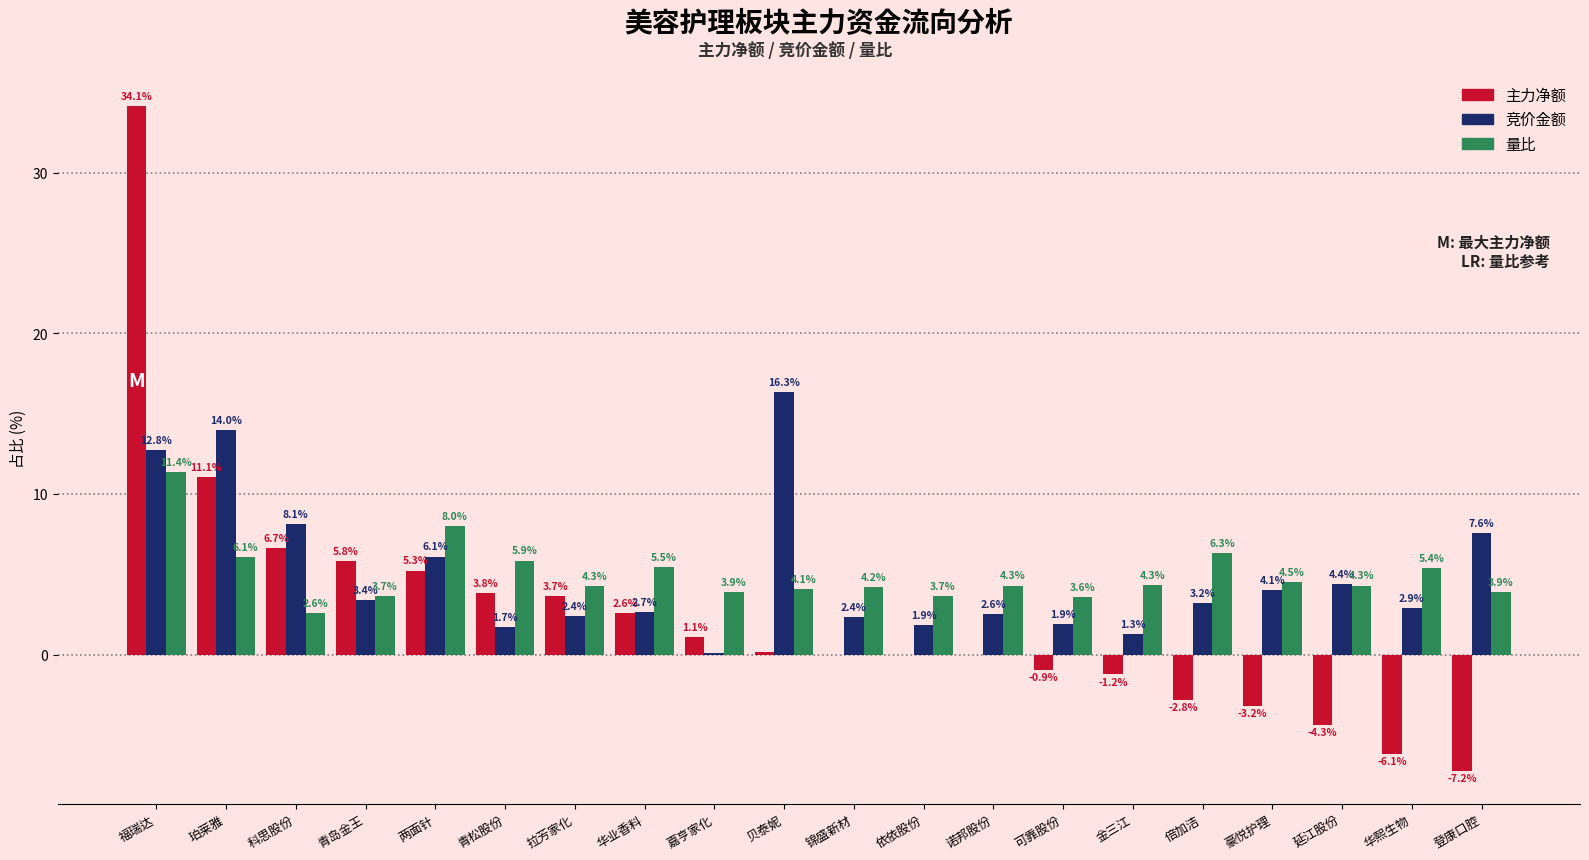

At which category is the sum across all series the highest?

福瑞达